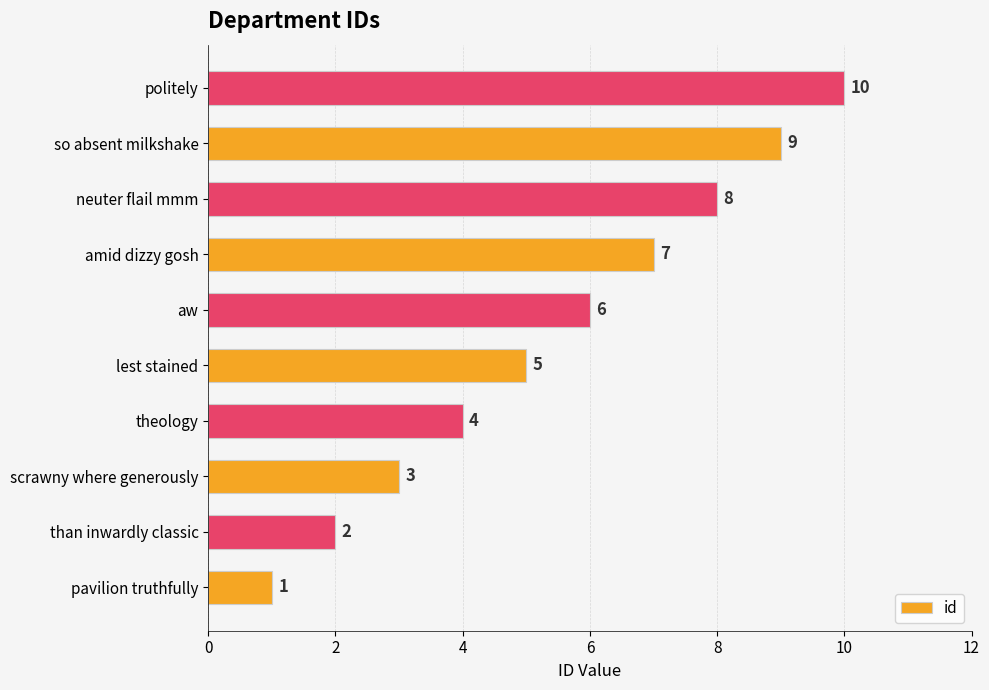

What is the difference between the maximum and minimum values?

9